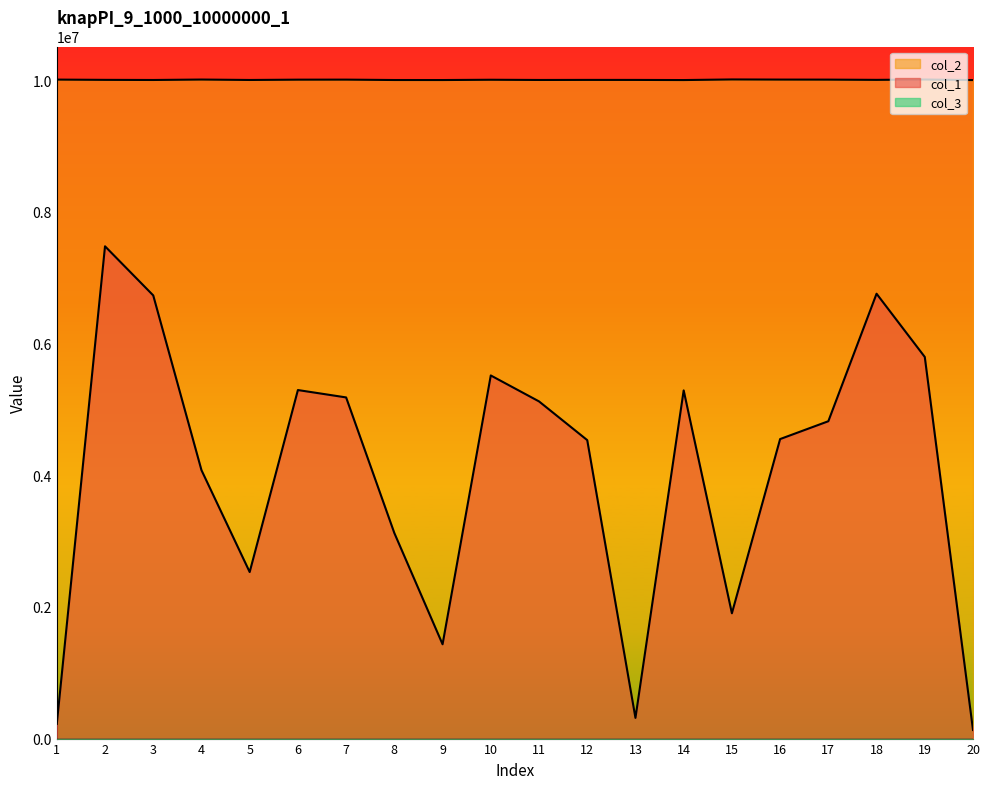

Which series changed the most between 9 and 19?

col_1